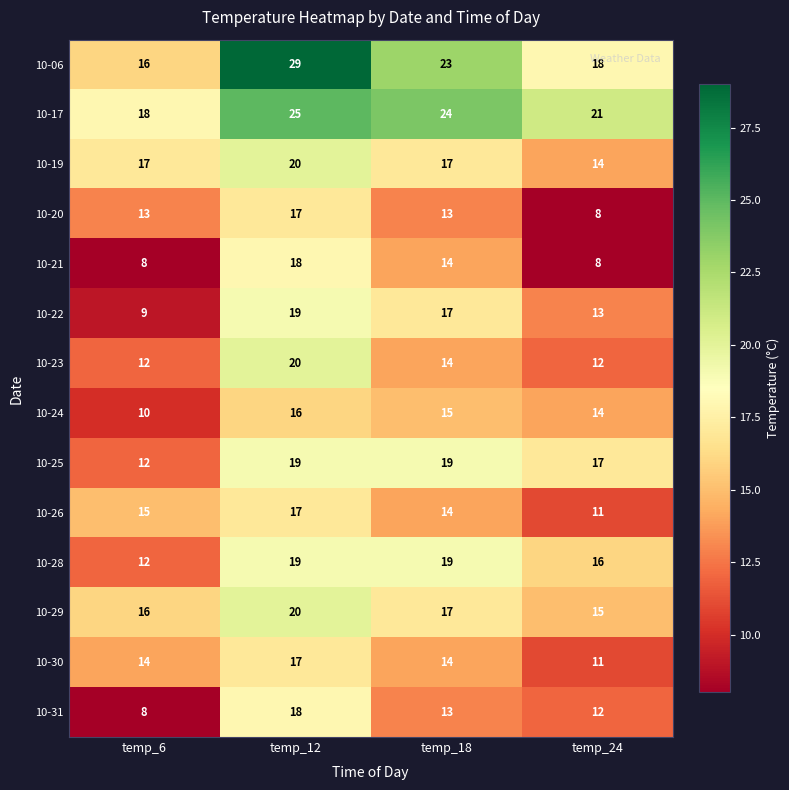

The value of 10-28 at temp_18 is 30. True or false?

False